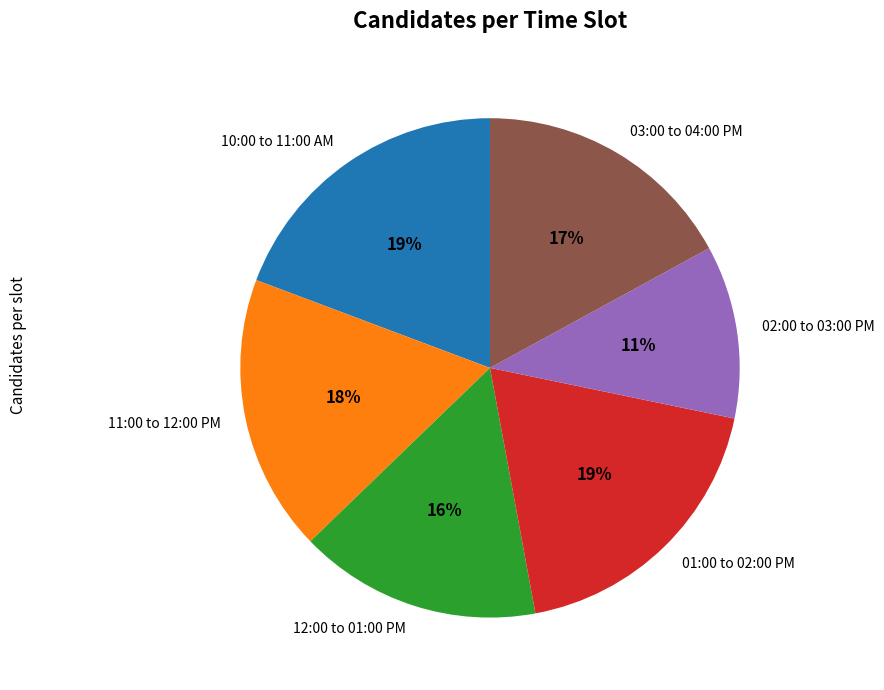

Which slice is the smallest?

02:00 to 03:00 PM